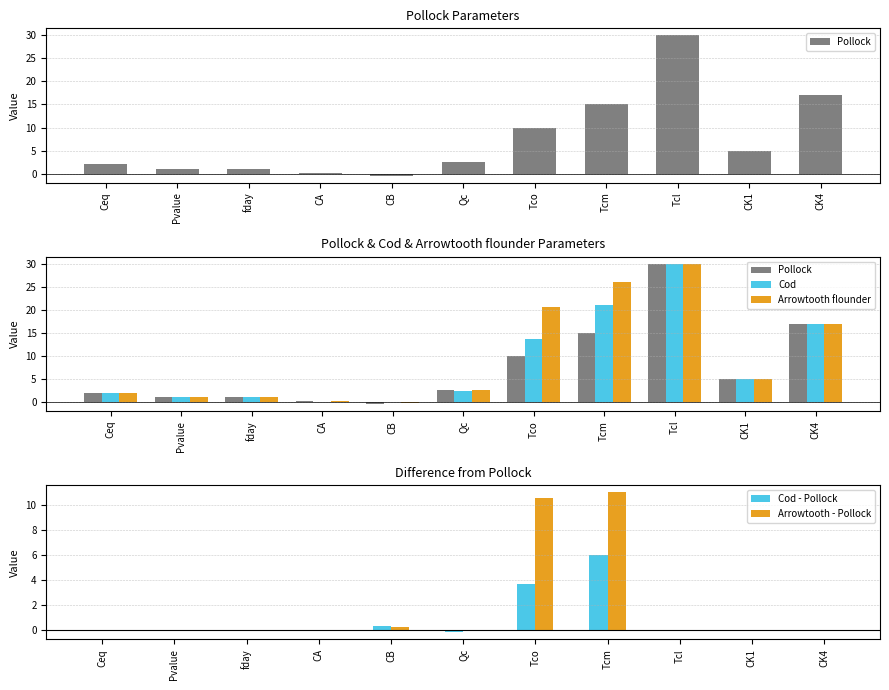

What is the minimum value for Cod?

-0.1